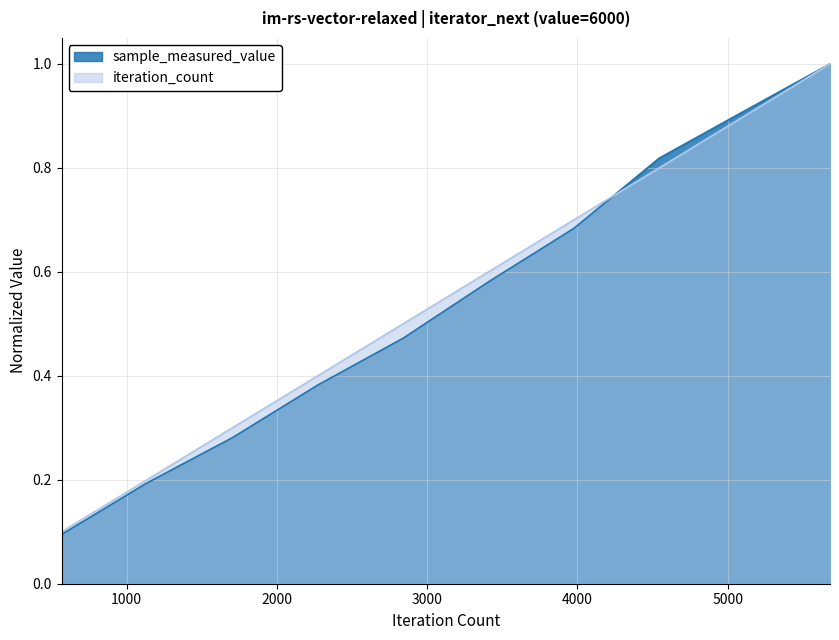

What is the difference between the second highest and minimum values in the iteration_count series?

0.8